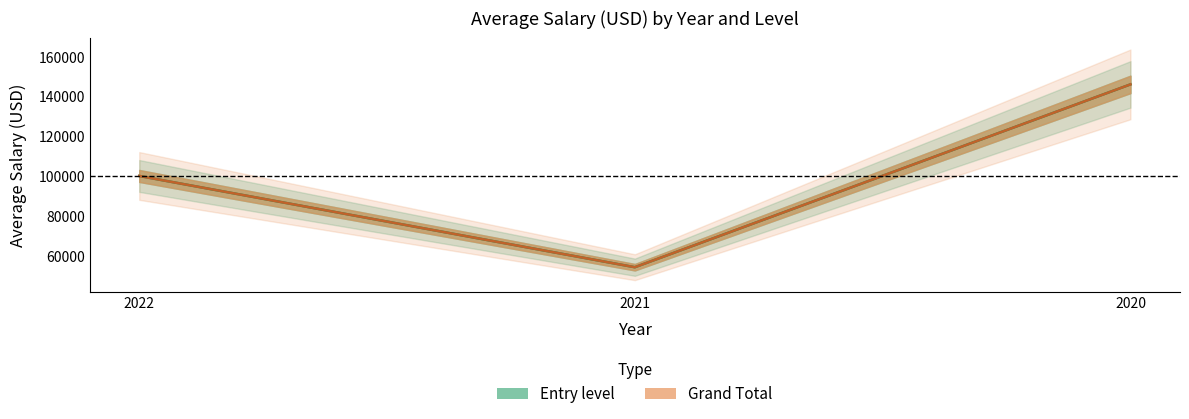

Between 2021 and 2020, which series saw the biggest shift?

Entry level